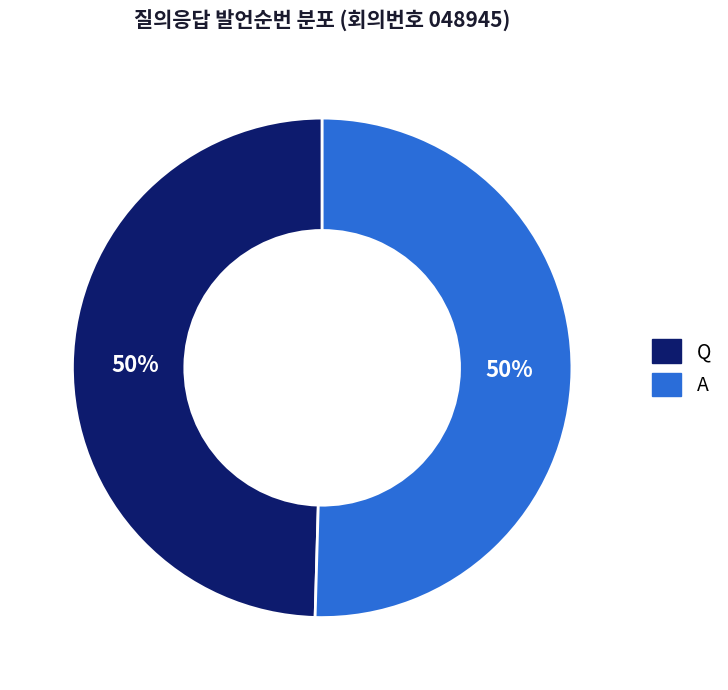

Count the number of slices in the pie.

2